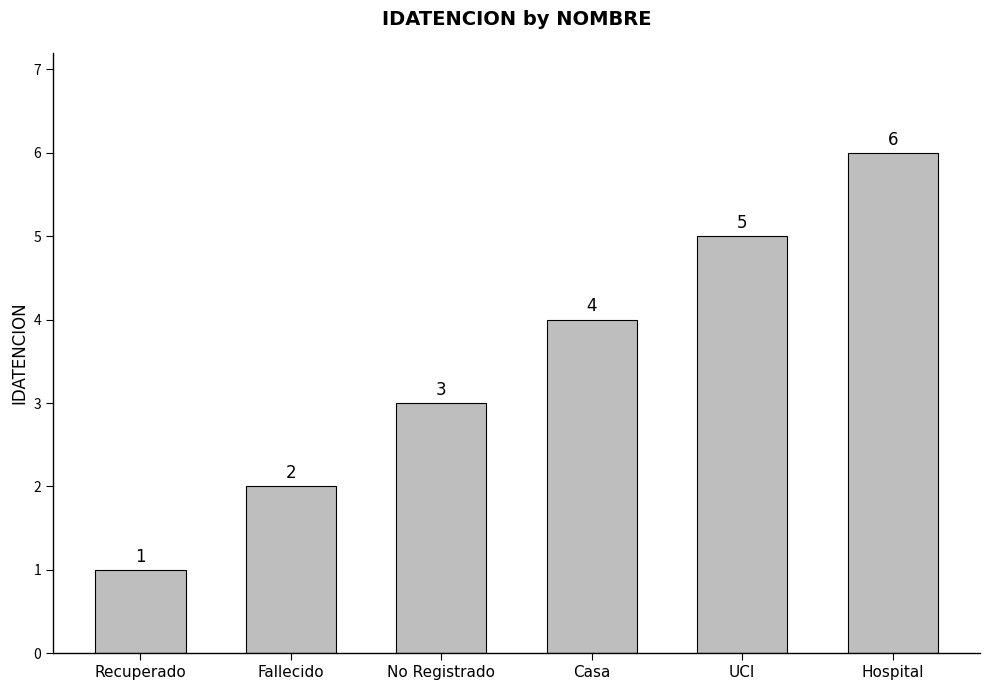

Which has a higher value, Fallecido or Hospital?

Hospital